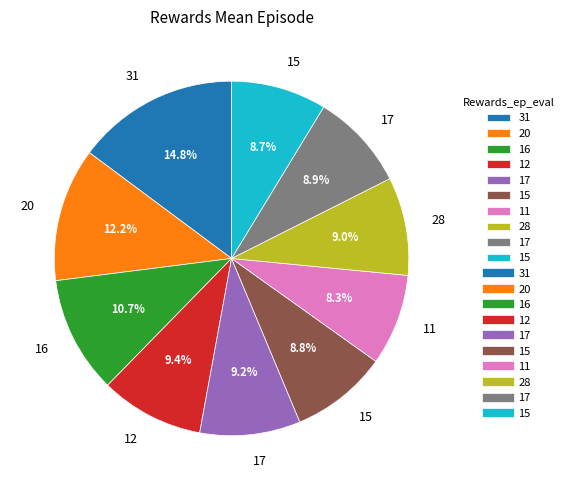

Is there any slice that represents more than half of the pie?

No